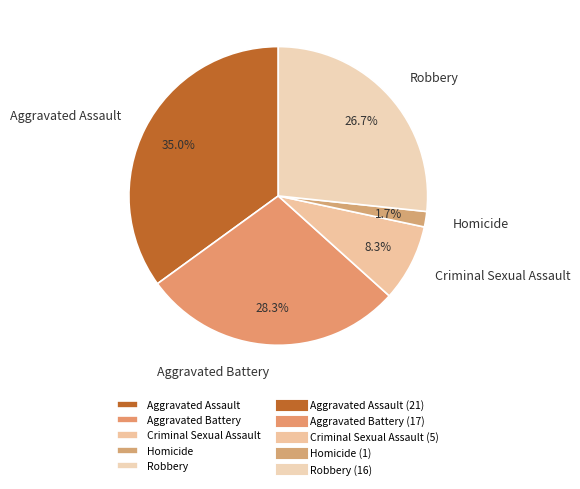

Does Criminal Sexual Assault account for over 50% of the chart?

No